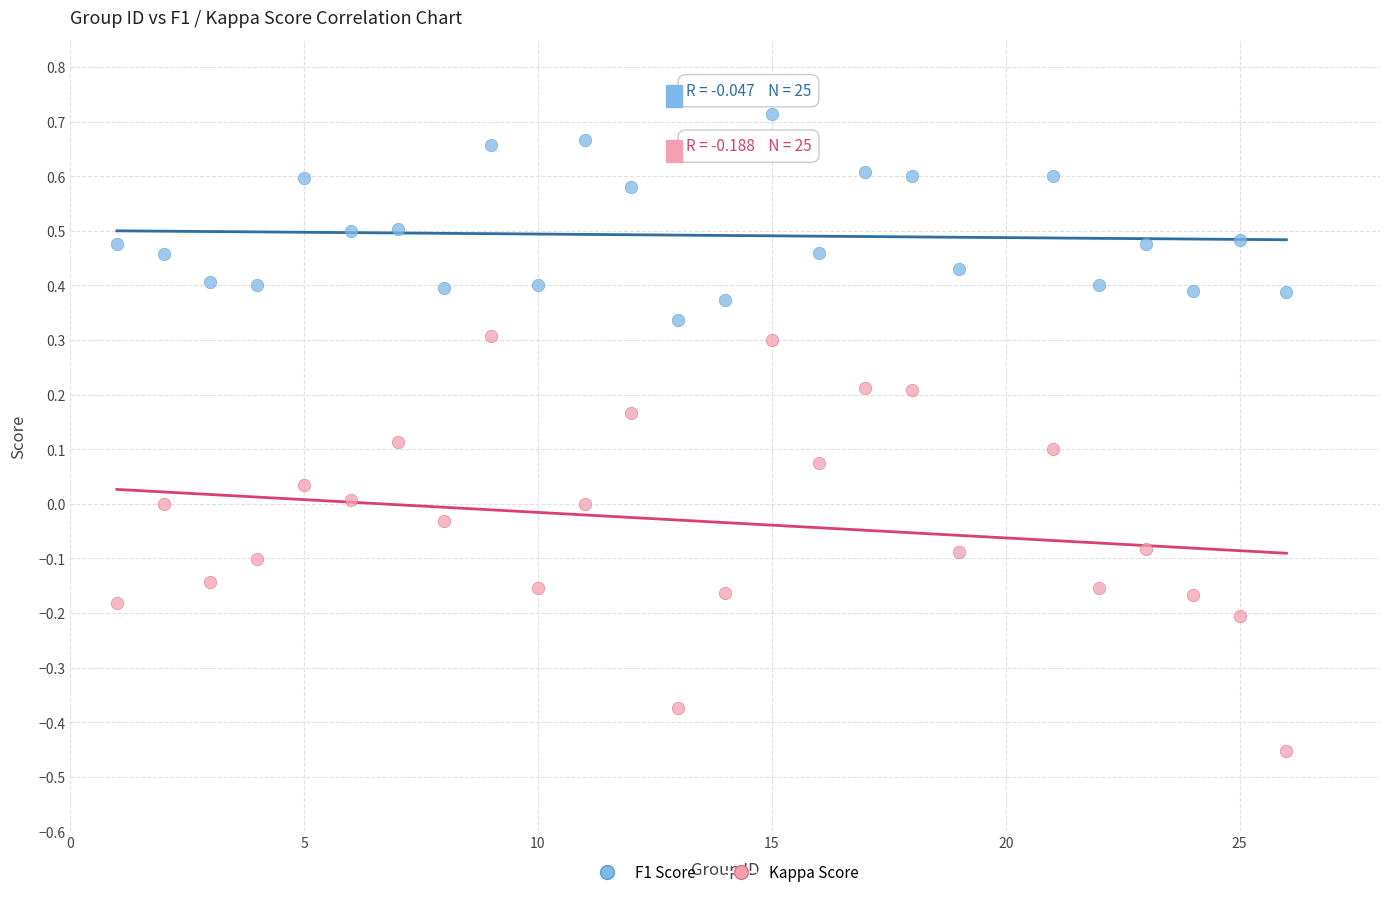

Which series contains the highest Y value?

F1 Score